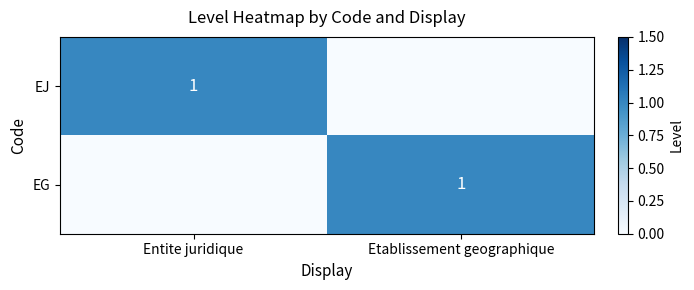

The value of EG at Etablissement geographique is 1. True or false?

True